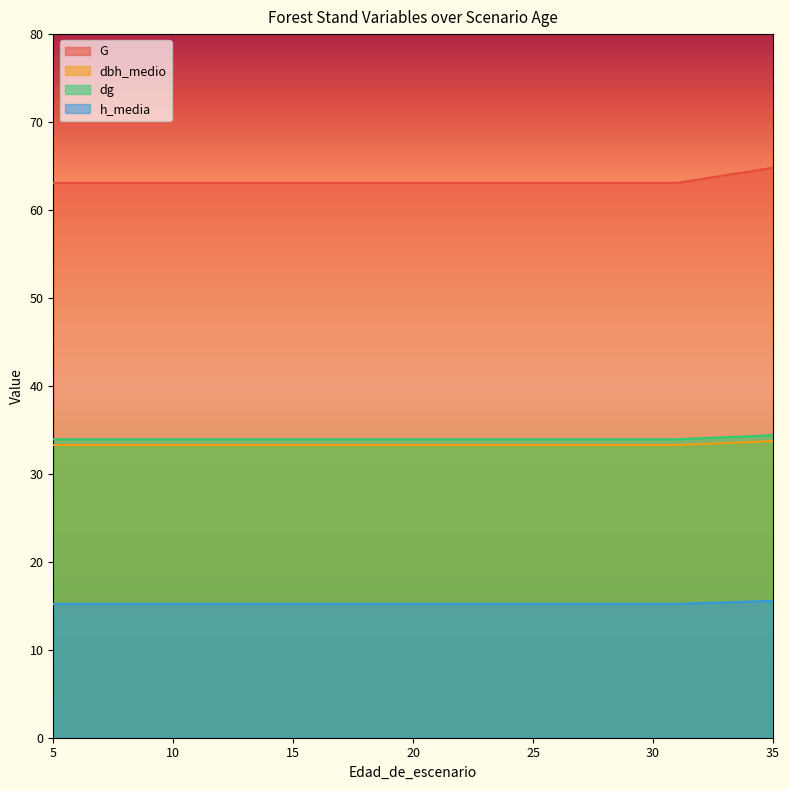

True or false: dg has a value of 33.9 at 11.

True